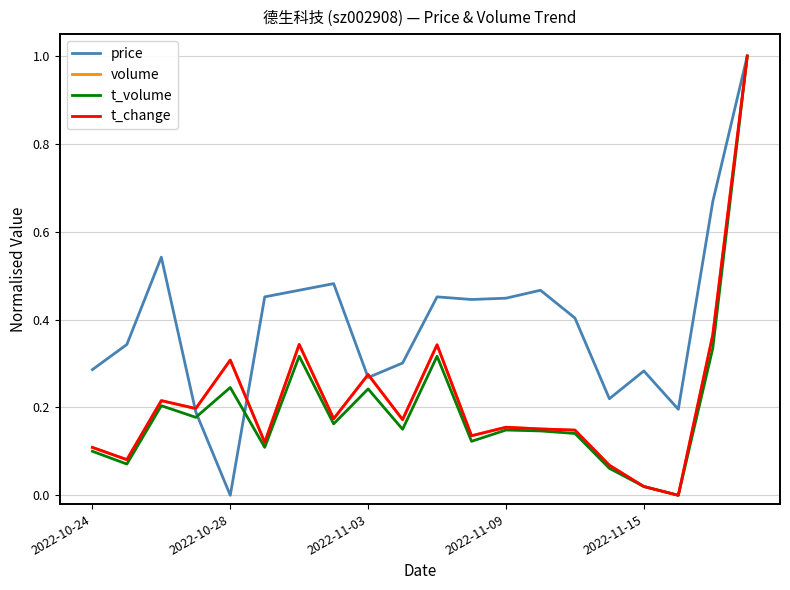

What is the maximum value for t_volume?

1.0